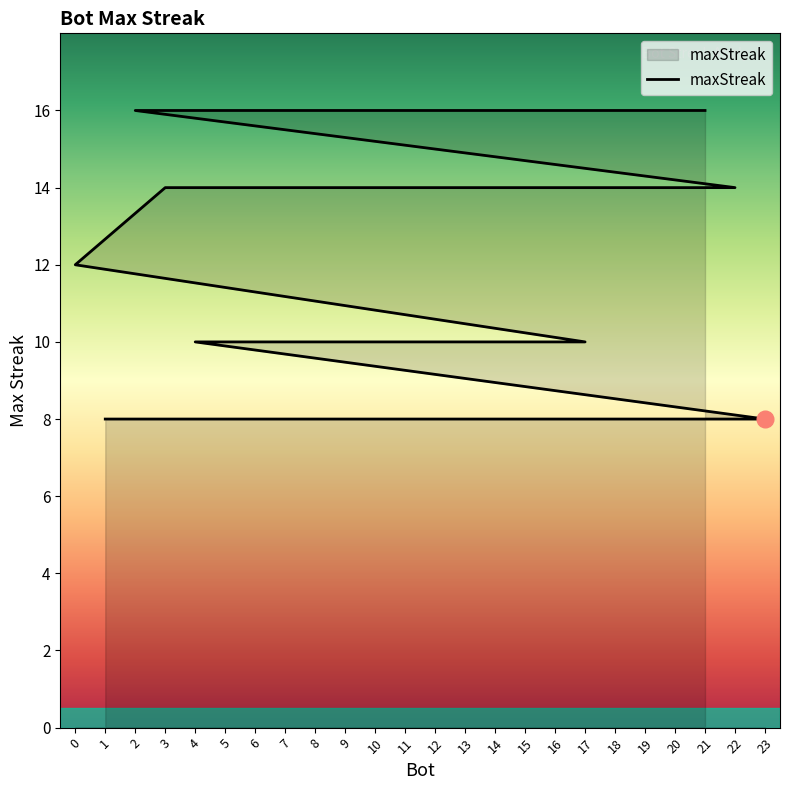

How many data points are less than 10?

6